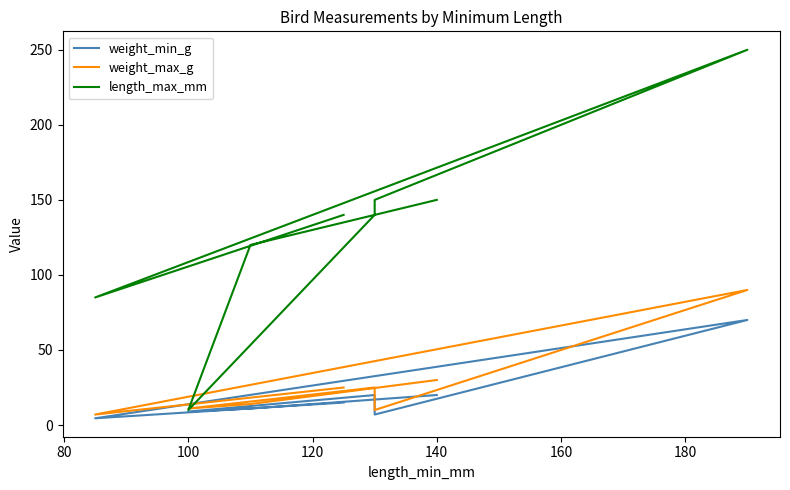

True or false: length_max_mm has more than 1 interior local peaks.

False